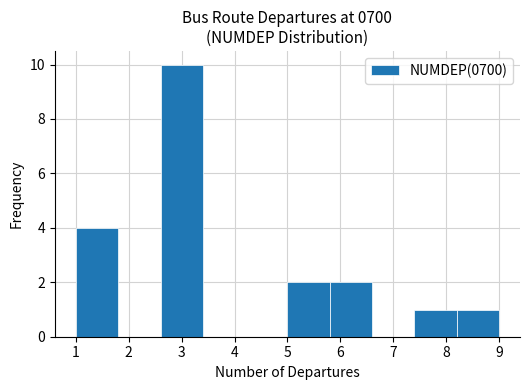

Reading left to right, list every bar in this chart as the range it spans on the x-axis followed by its height. The values are not printed on the chart, so give them approximately, as read against the axis.

1.0 to 1.8: 4
1.8 to 2.6: 0
2.6 to 3.4: 10
3.4 to 4.2: 0
4.2 to 5.0: 0
5.0 to 5.8: 2
5.8 to 6.6: 2
6.6 to 7.4: 0
7.4 to 8.2: 1
8.2 to 9.0: 1